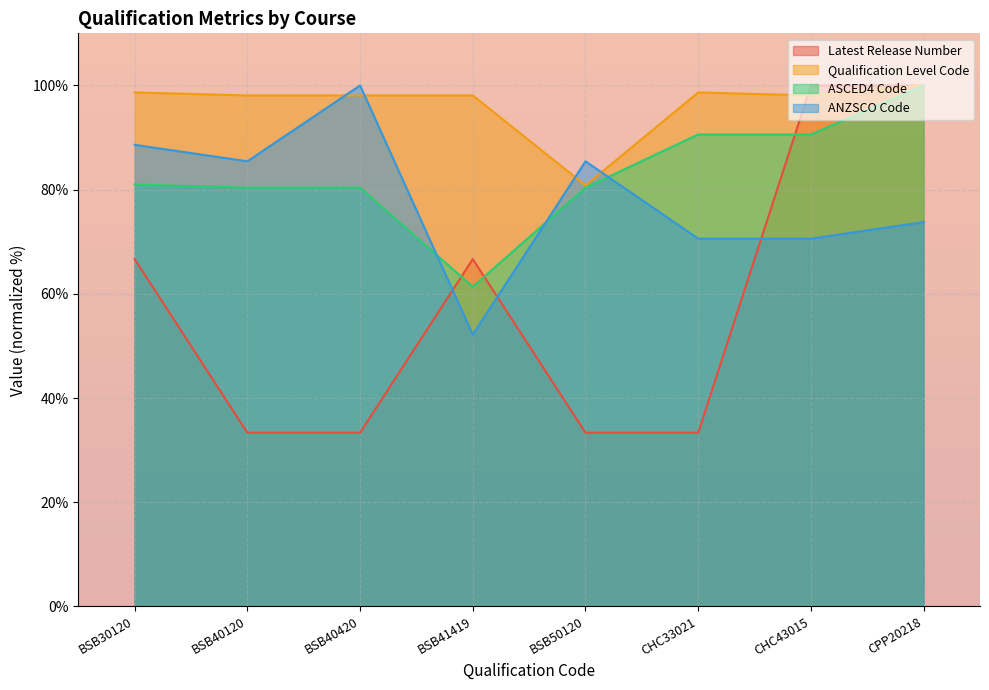

True or false: Qualification Level Code and ASCED4 Code cross at least once.

False